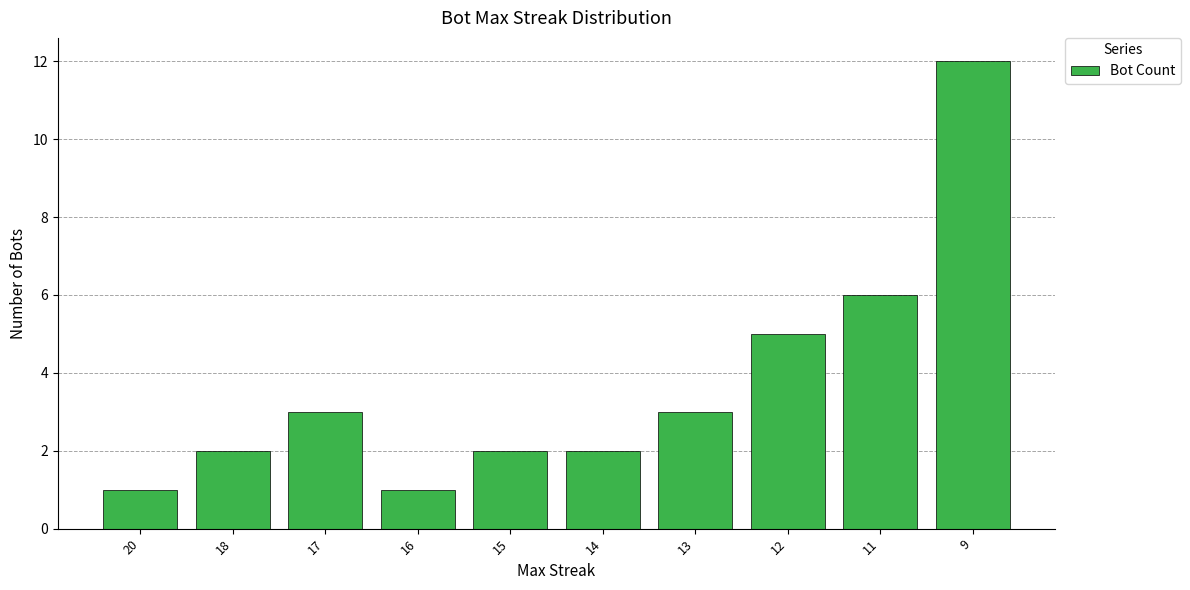

Reading right to left, extract all data points from this chart.

12	6	5	3	2	2	1	3	2	1